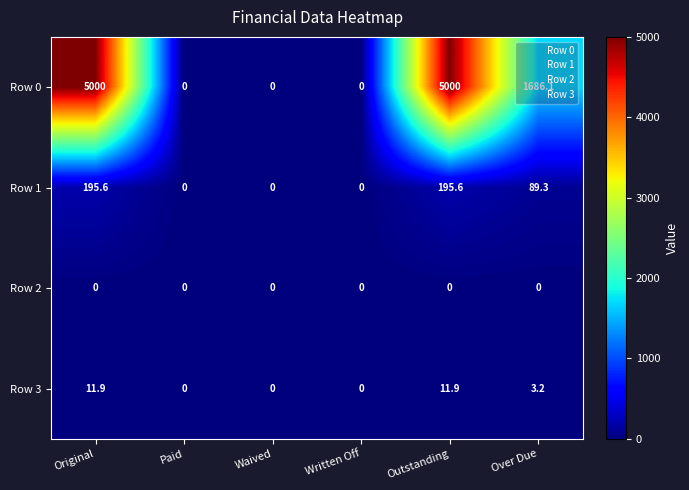

Count the number of data series in this chart.

4